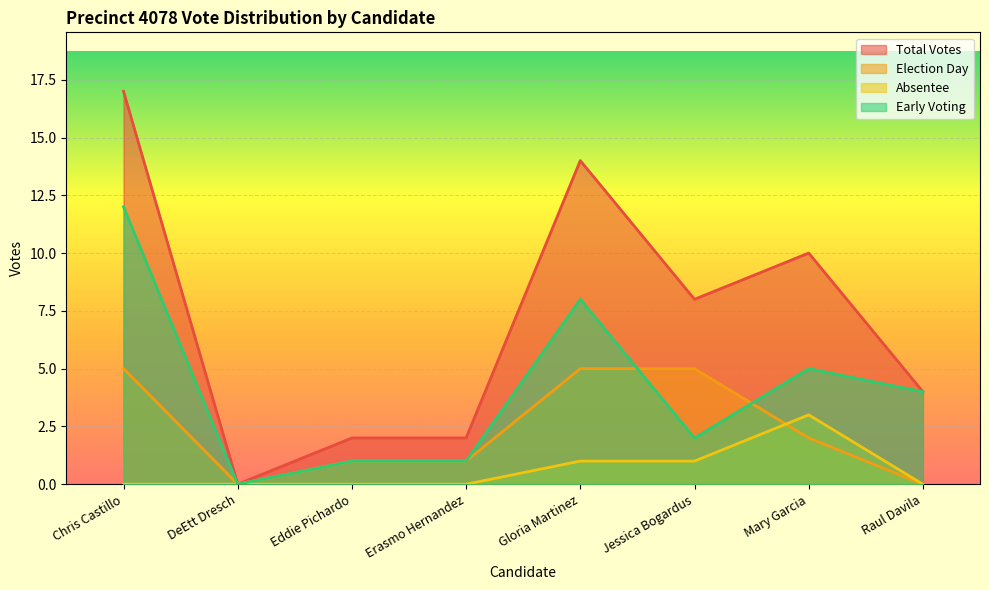

Does the chart display data point markers on the line(s)?

No